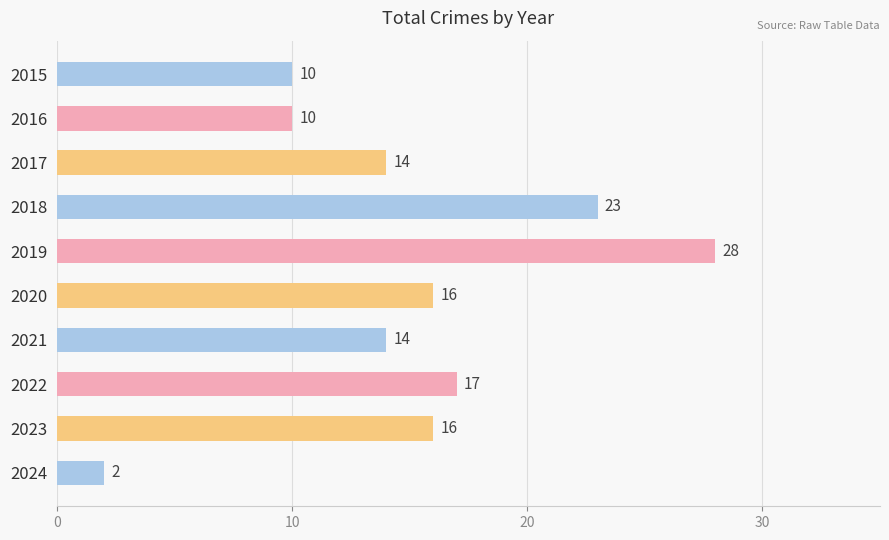

Approximately how many times larger is the value at 2016 compared to 2018?

0.4